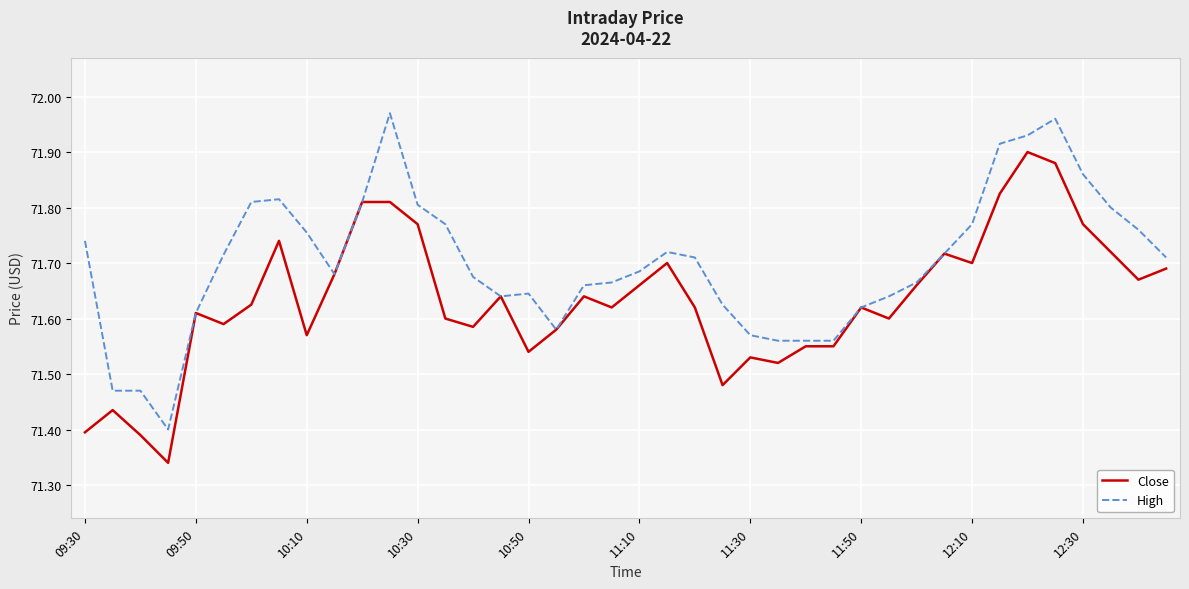

Rank the series by their maximum value, from lowest to highest.

Close, High